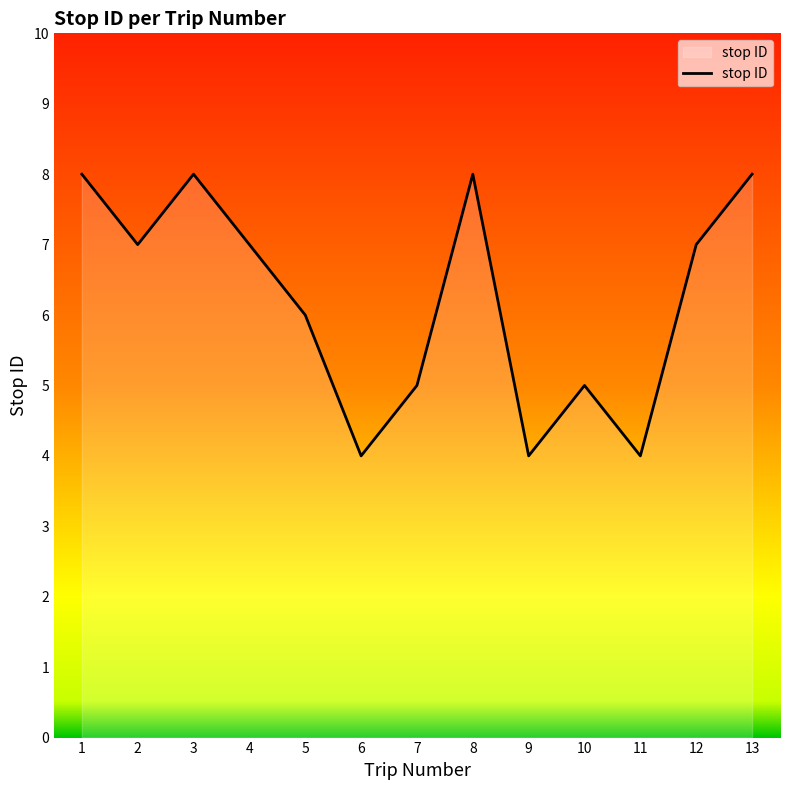

What is the sum of all values?

81